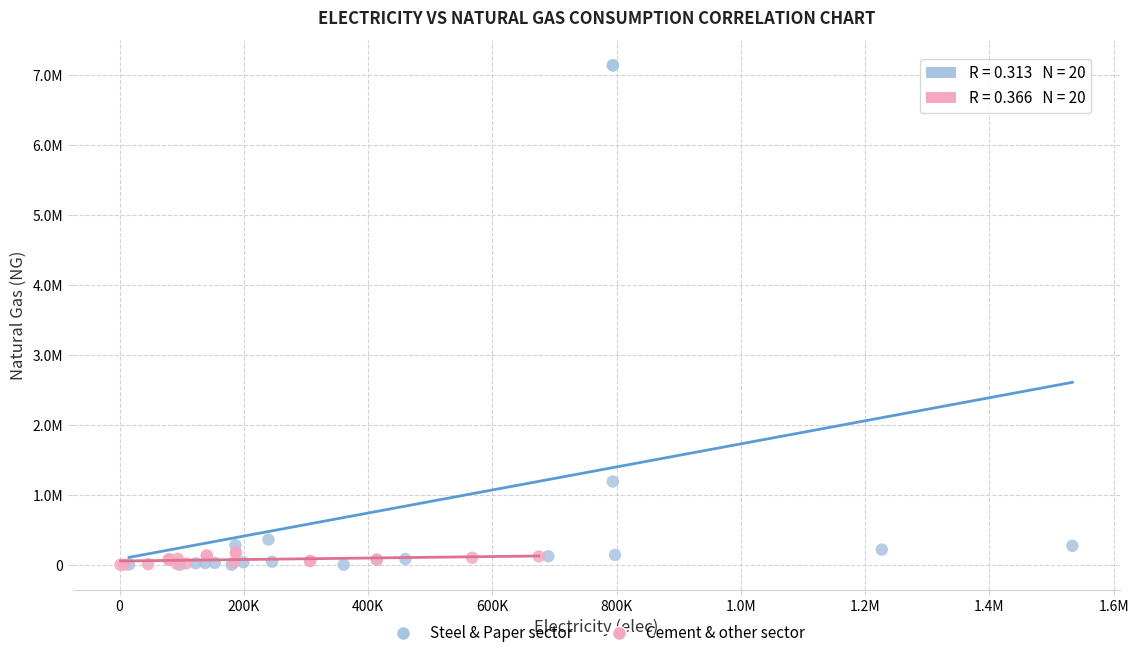

What are all the series names shown in the legend?

Steel & Paper sector, Cement & other sector